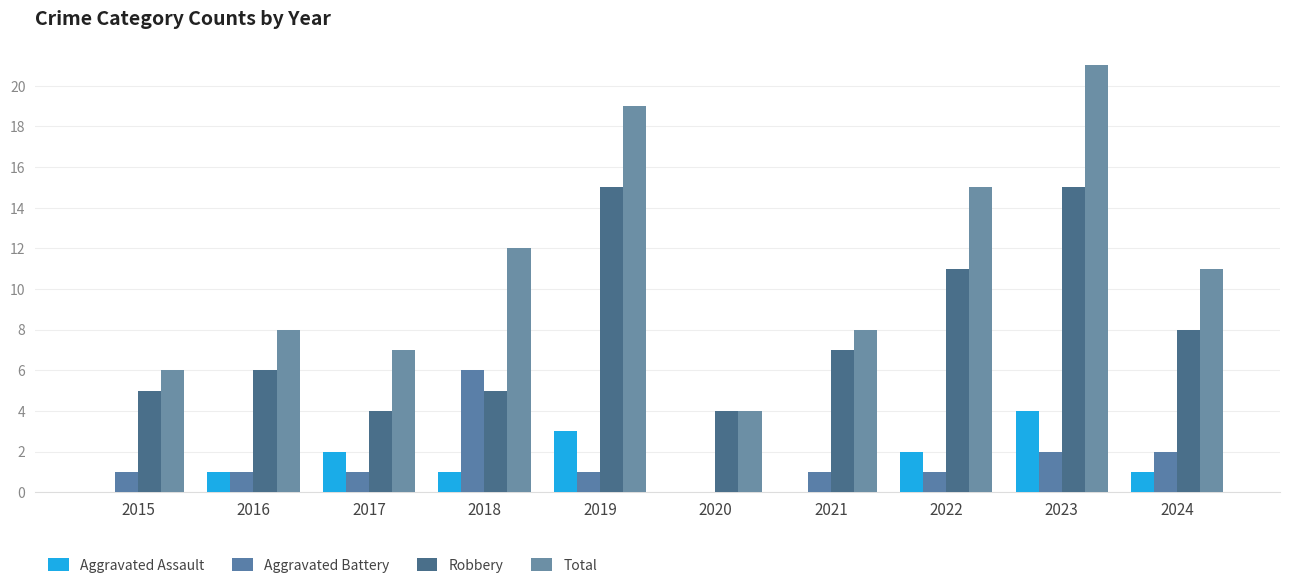

At which category is the sum across all series the highest?

2023